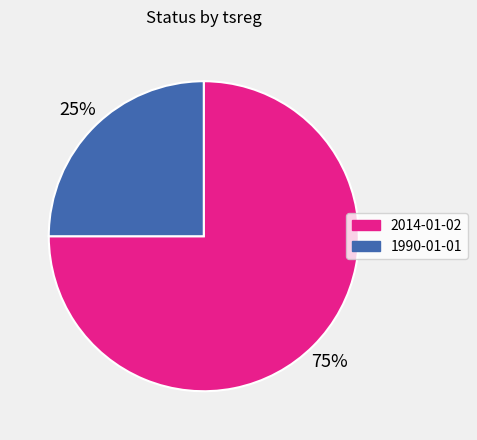

Do 2014-01-02 and 1990-01-01 together represent more than half of the pie?

Yes